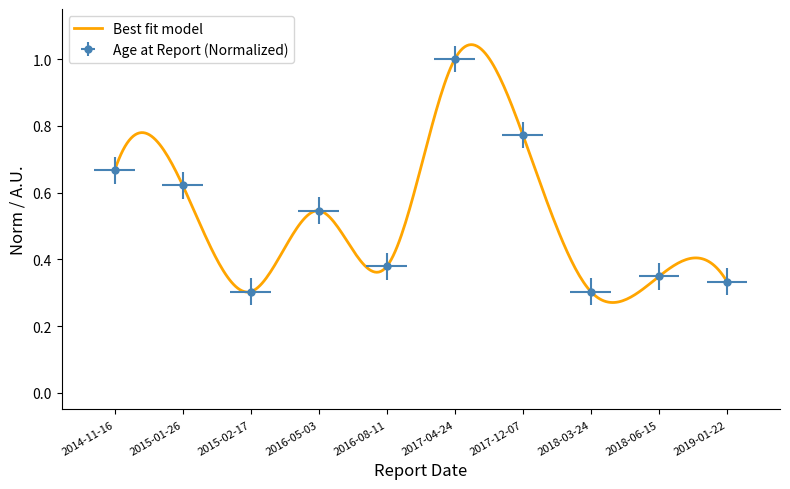

How many lines are shown in the chart?

1